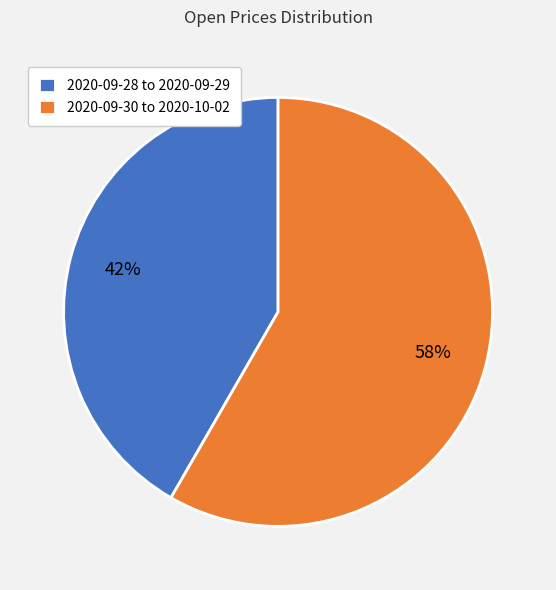

To the nearest percent, what is the average slice percentage?

50%